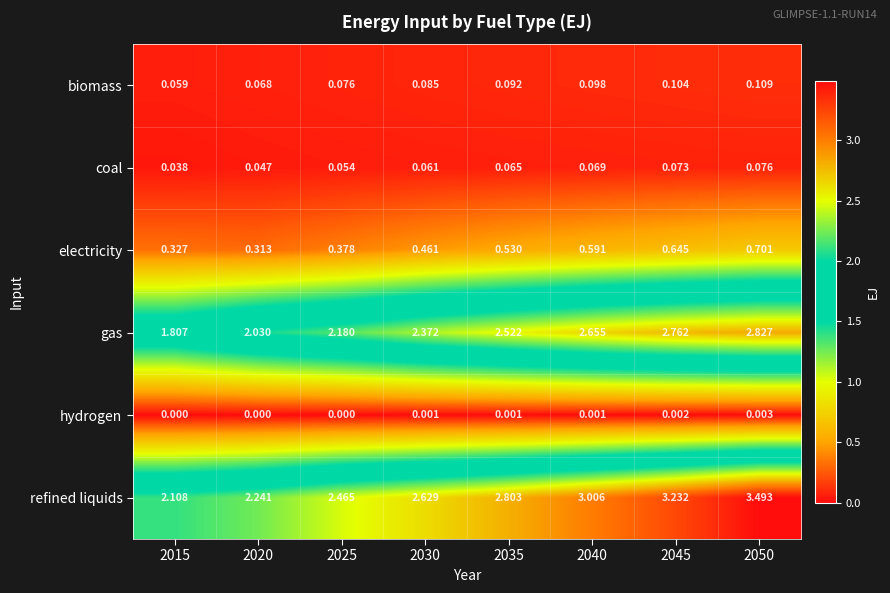

Rank the series by their maximum value, from highest to lowest.

refined liquids, gas, electricity, biomass, coal, hydrogen